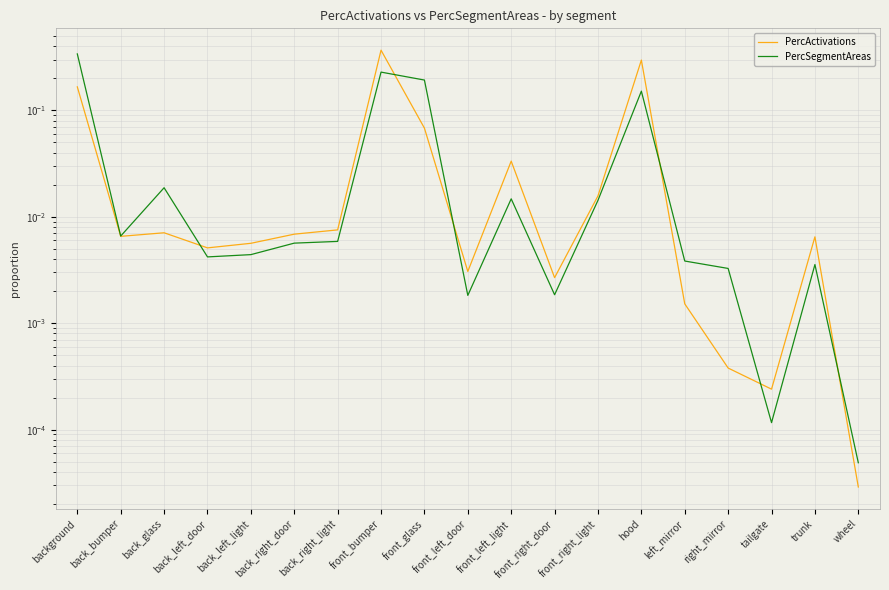

How many intersections are there between PercActivations and PercSegmentAreas?

6